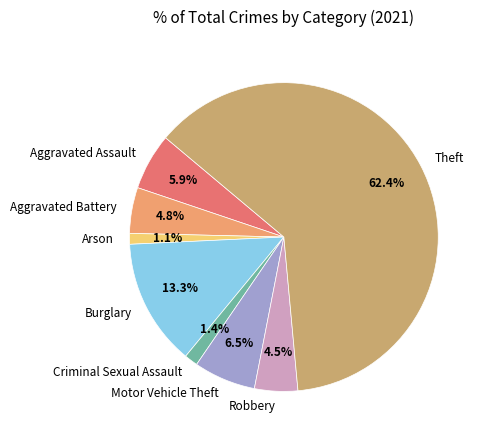

Count the number of slices in the pie.

8